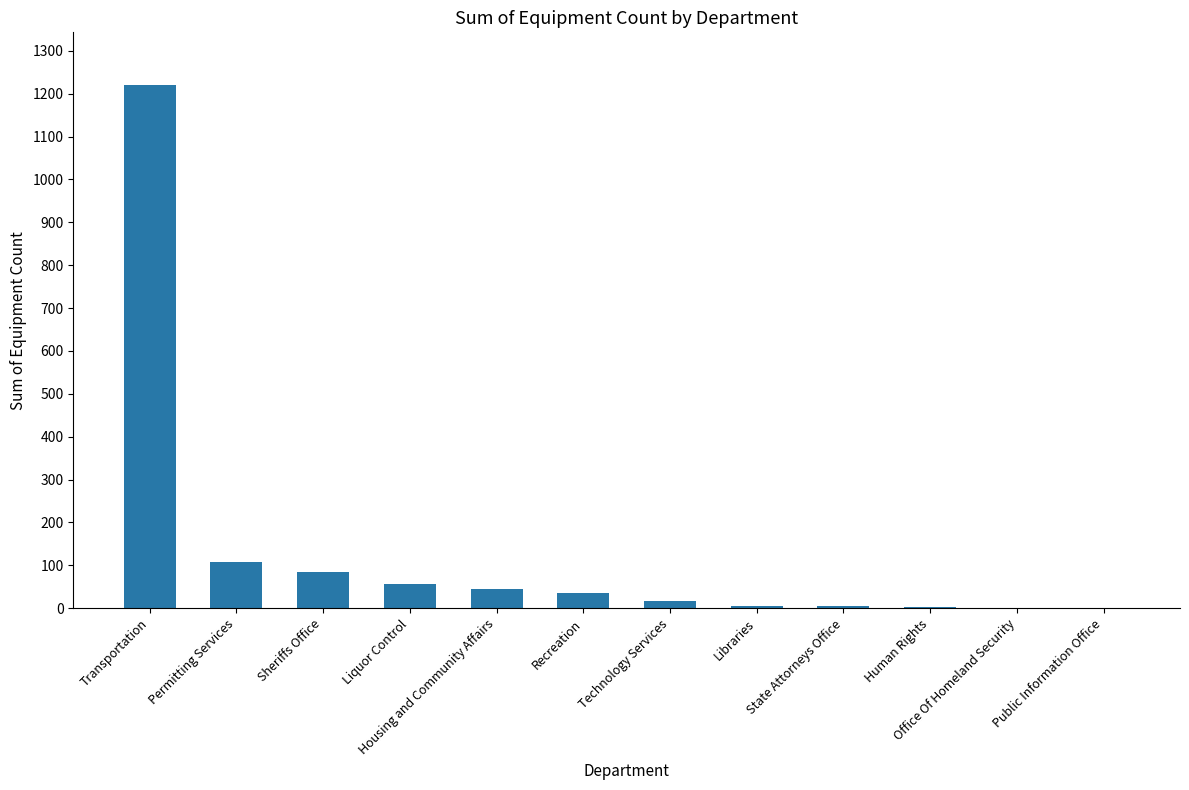

Which label corresponds to the largest value in the chart?

Transportation